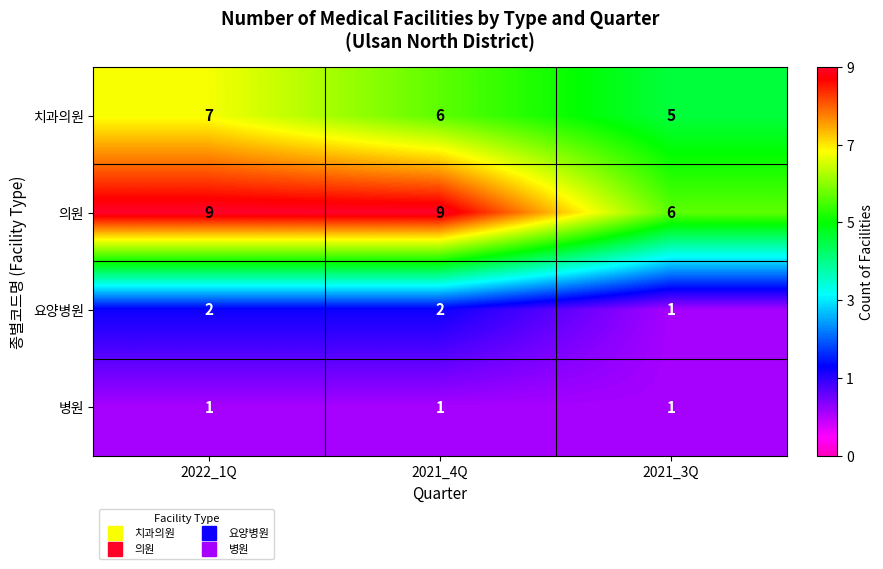

Reading left to right, transcribe all the data shown in this chart.

치과의원: 2022_1Q=7	2021_4Q=6	2021_3Q=5
의원: 2022_1Q=9	2021_4Q=9	2021_3Q=6
요양병원: 2022_1Q=2	2021_4Q=2	2021_3Q=1
병원: 2022_1Q=1	2021_4Q=1	2021_3Q=1